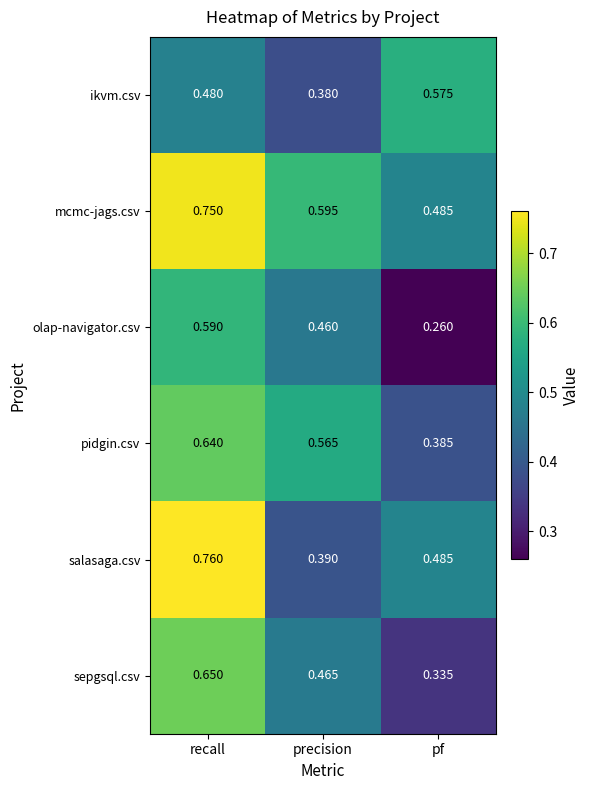

Rank the series at recall from lowest to highest value.

ikvm.csv, olap-navigator.csv, pidgin.csv, sepgsql.csv, mcmc-jags.csv, salasaga.csv